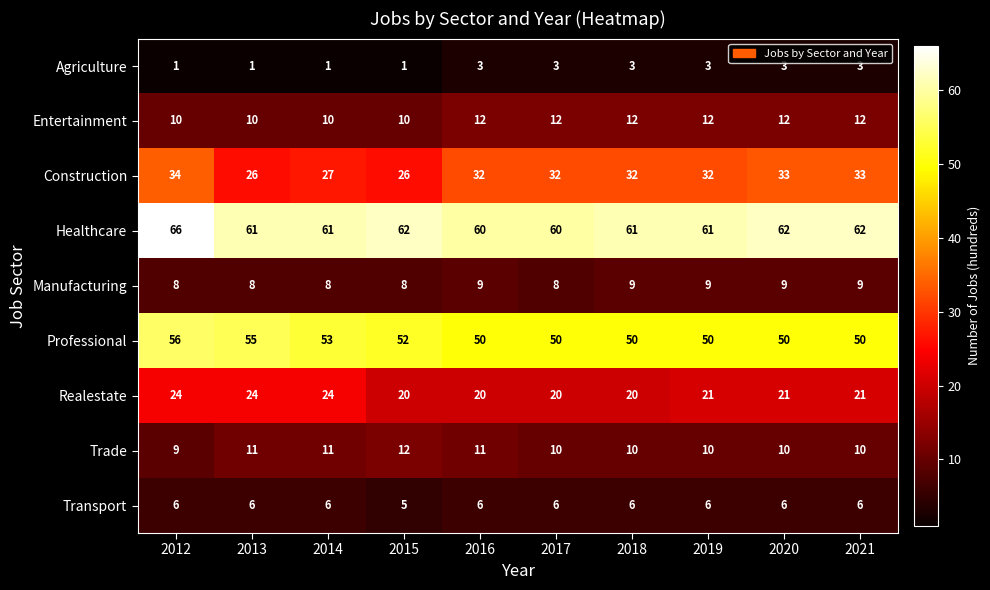

What is the sum of the Realestate values at 2021 and 2015?

41